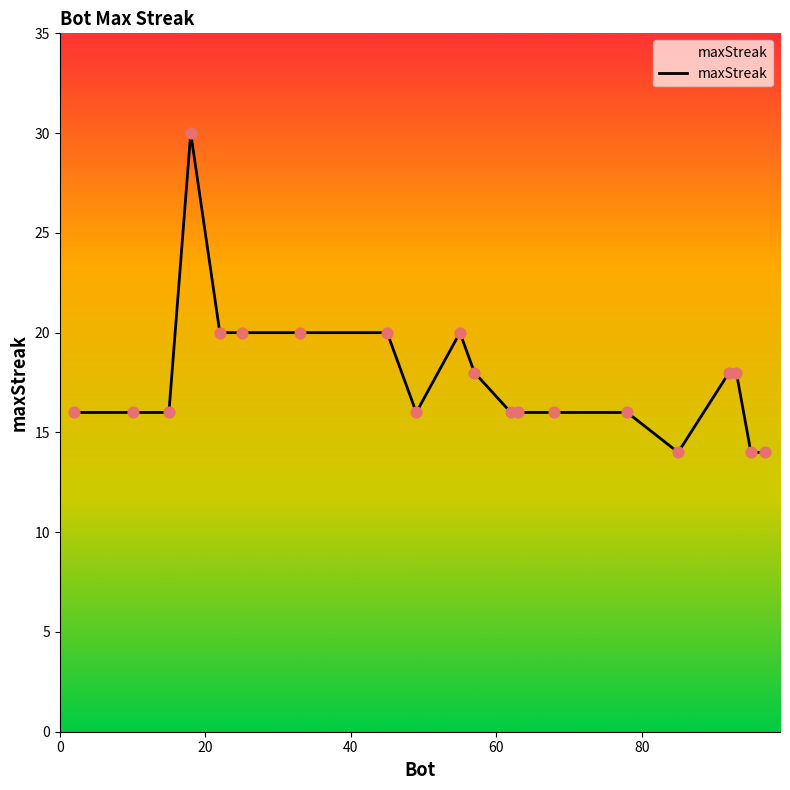

What is the greatest value displayed?

30